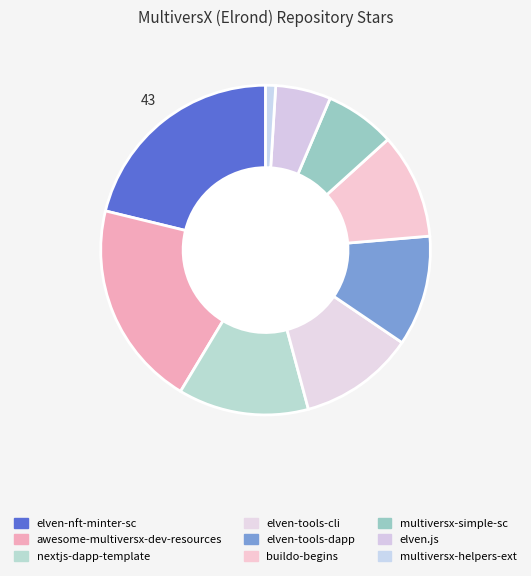

What percentage is NOT represented by elven.js?

94.6%